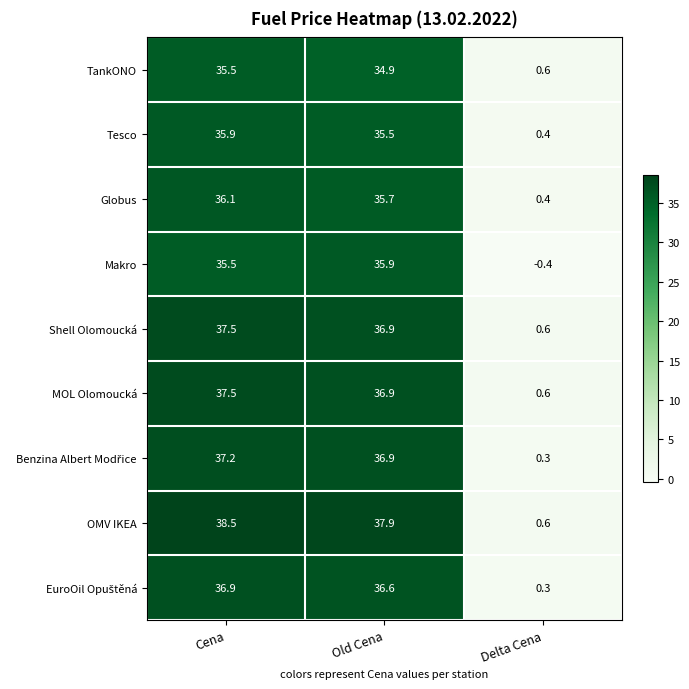

Which series has the largest range (max minus min)?

OMV IKEA